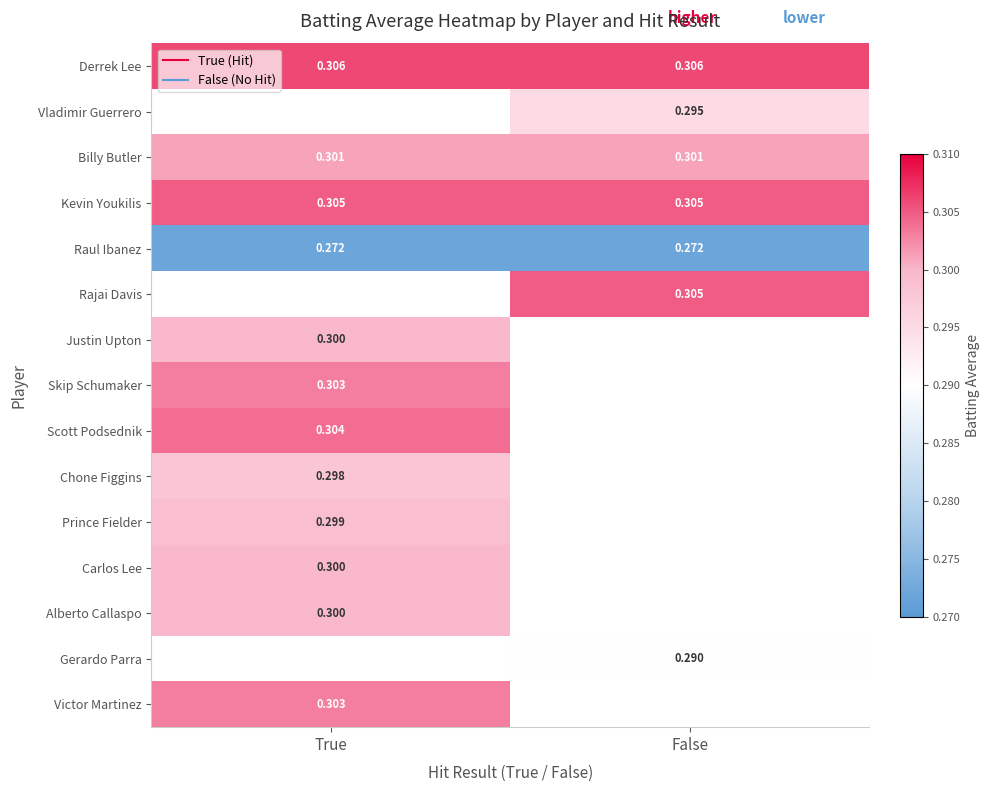

What is the minimum value shown in the chart?

0.3